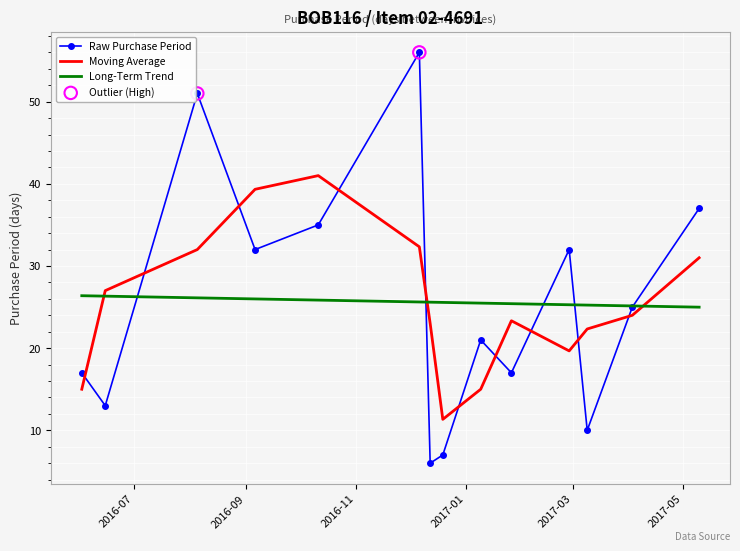

Which series has the widest spread of values?

Raw Purchase Period